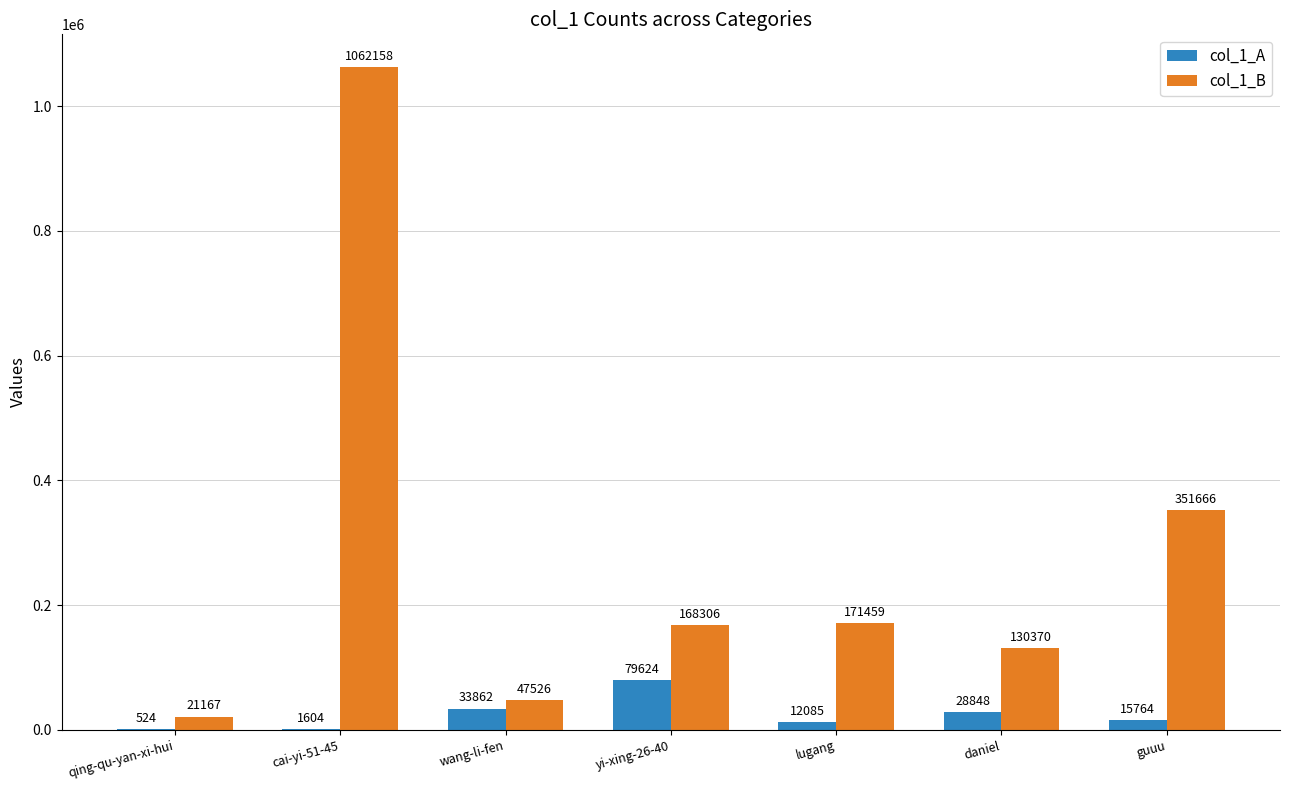

How many data points does each series have?

7